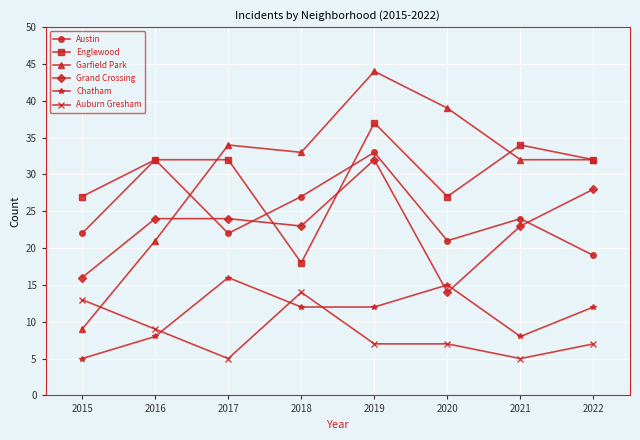

True or false: Austin has more than 1 interior local peaks.

True